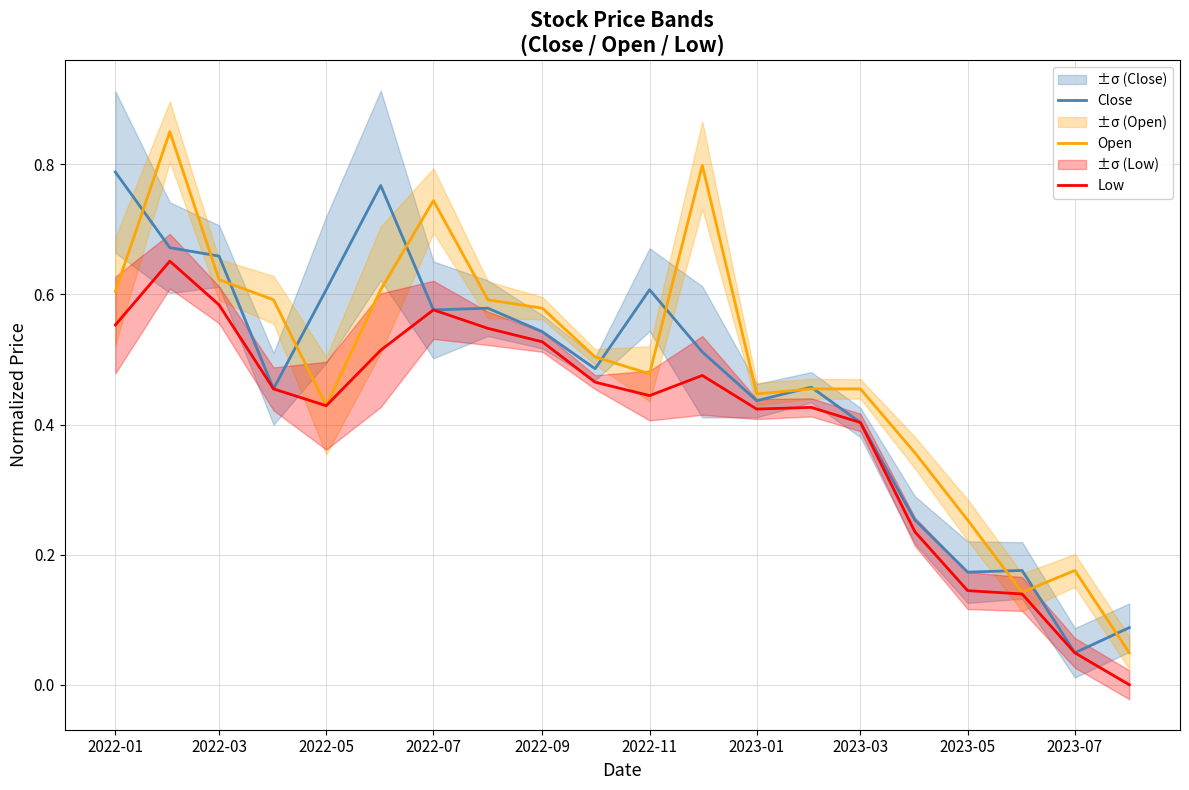

How many interior local peaks does the Low series have?

4